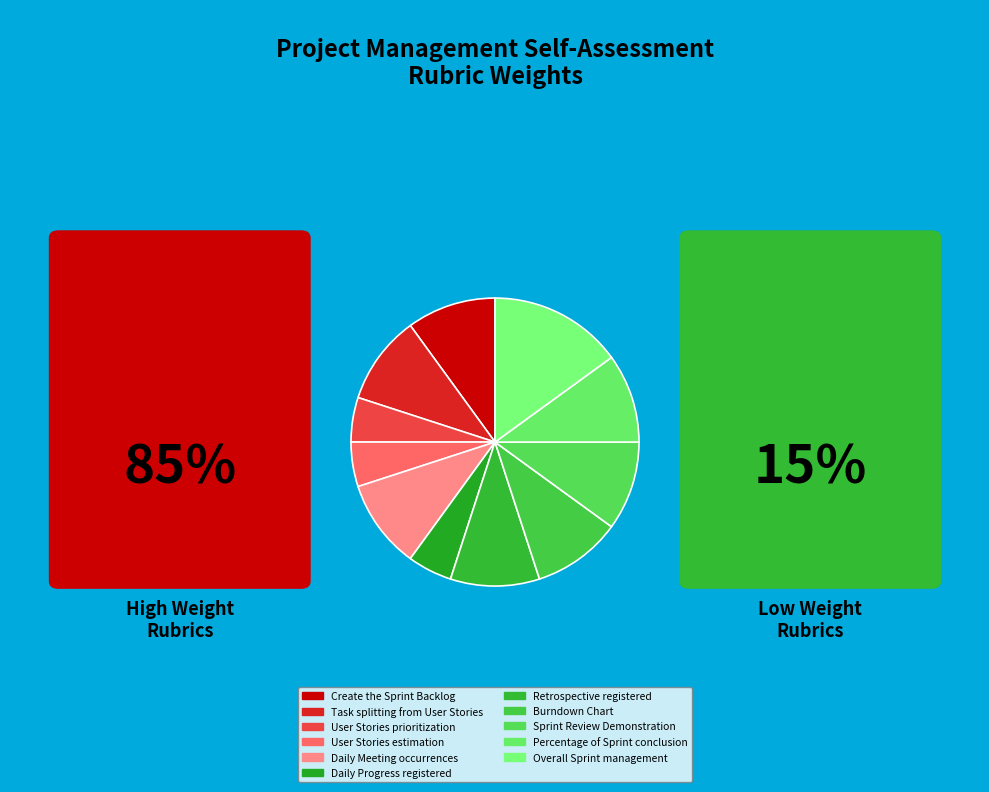

How many slices are in this pie chart?

11